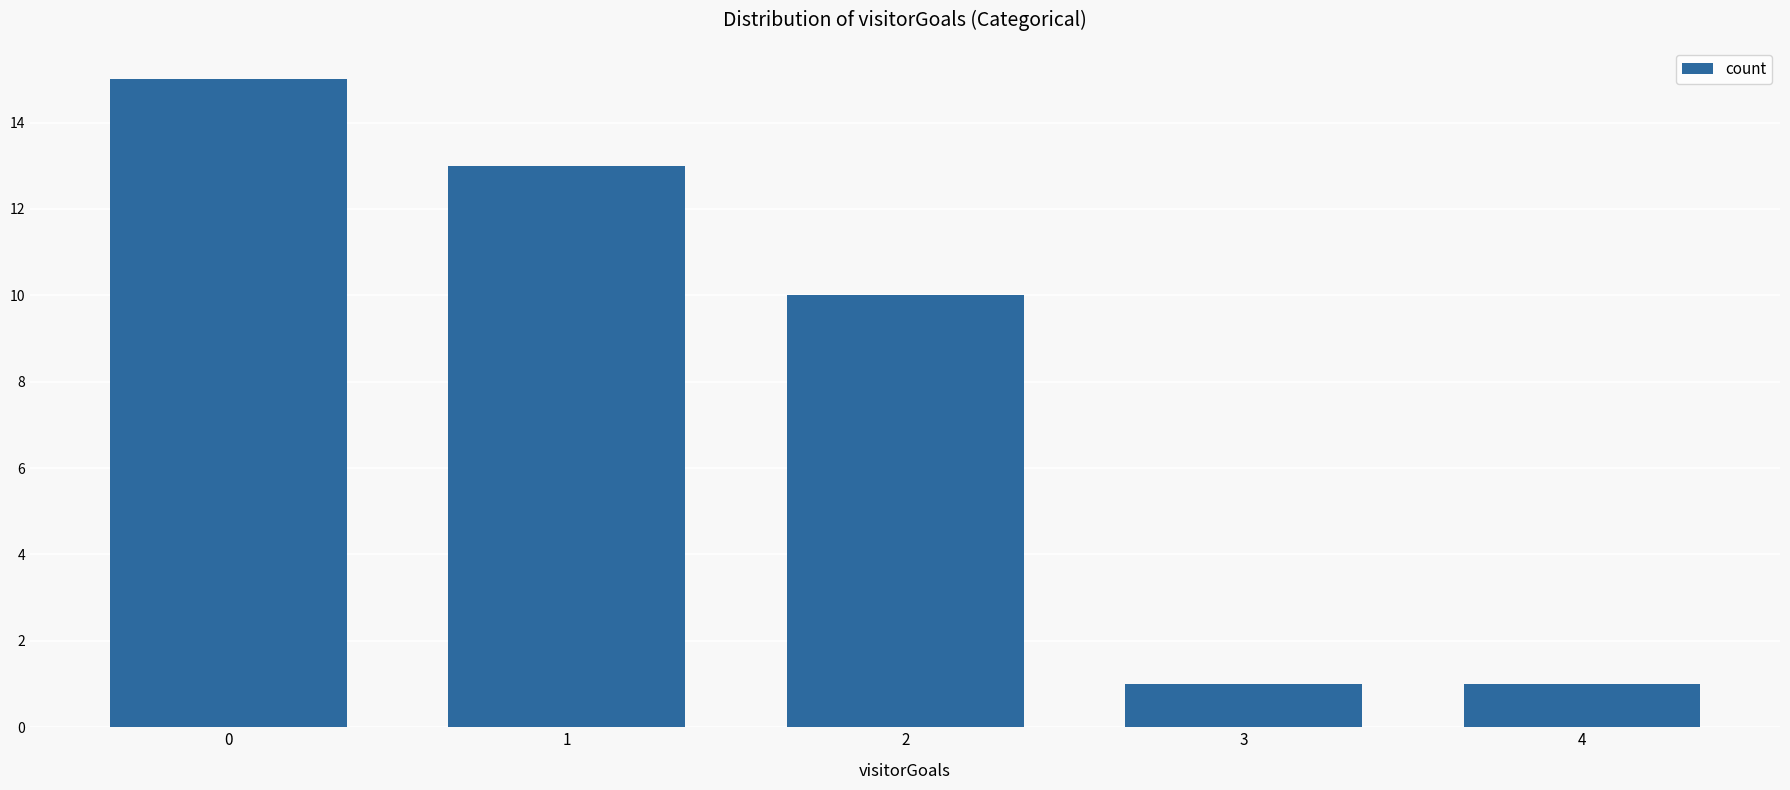

What is the change in value from 2 to 4?

-9